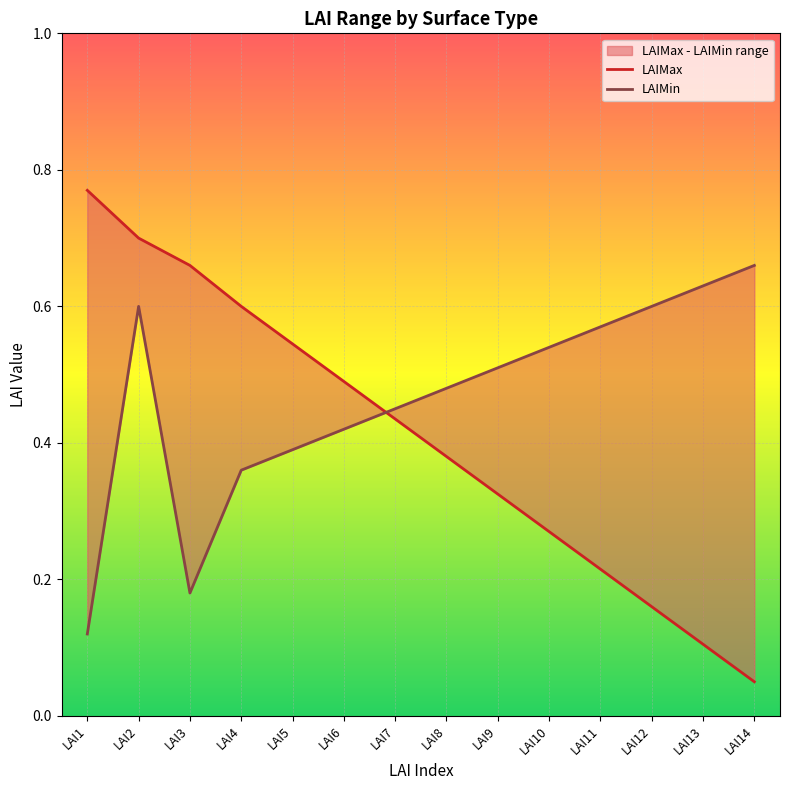

What is the approximate value of LAIMin at LAI12?

0.6